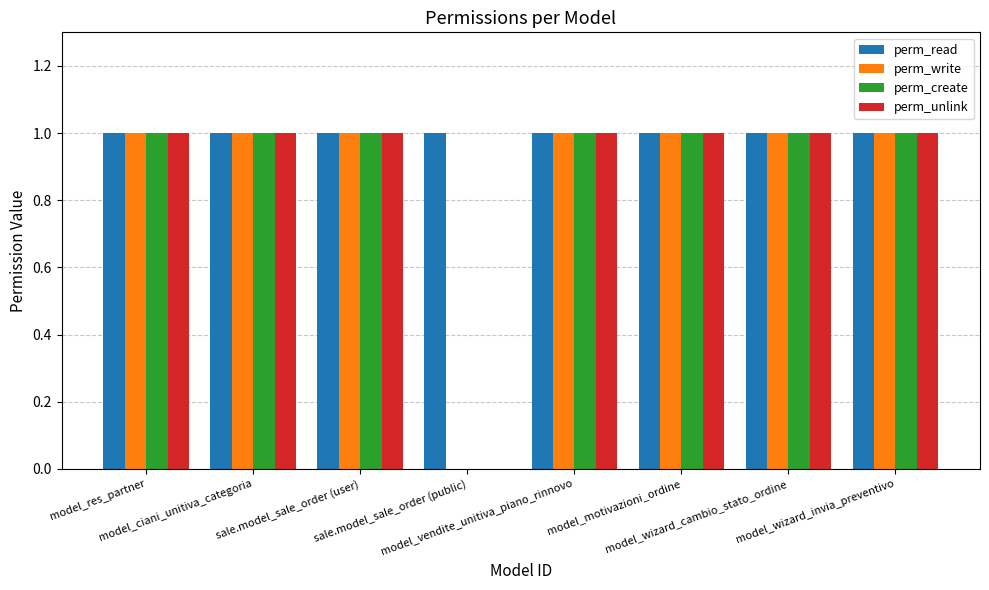

What is the difference between the perm_create values at model_wizard_invia_preventivo and sale.model_sale_order (public)?

1